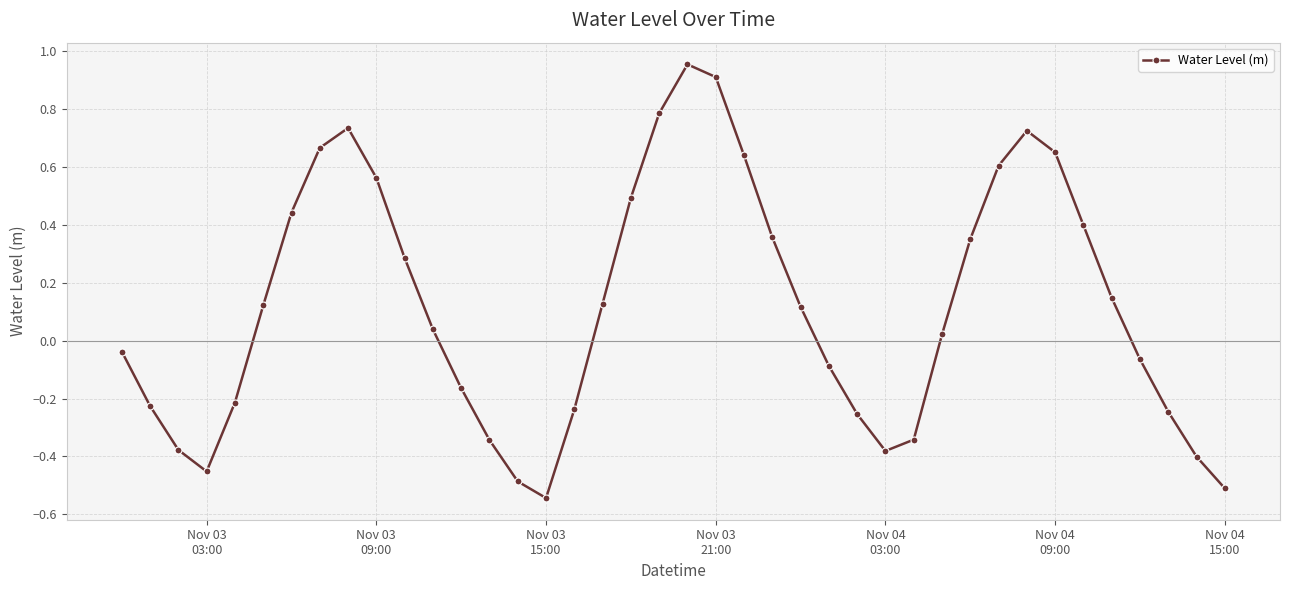

What is the sum of all values?

4.8